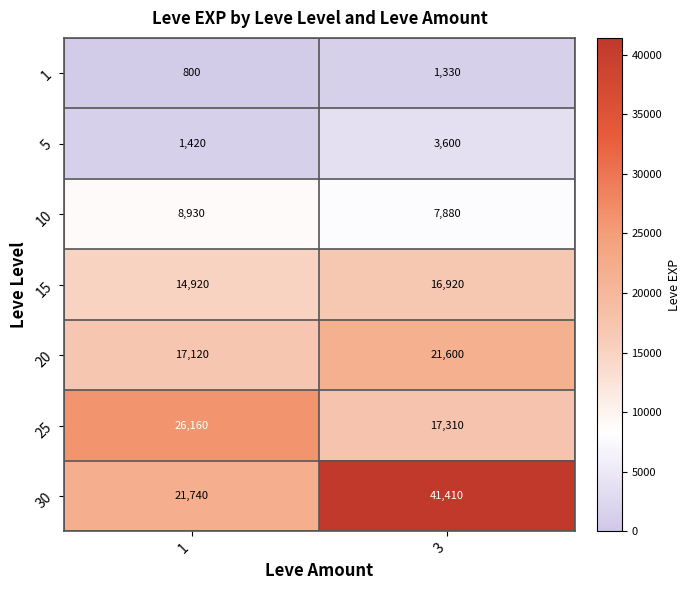

At which category does the chart reach its peak across all series?

3